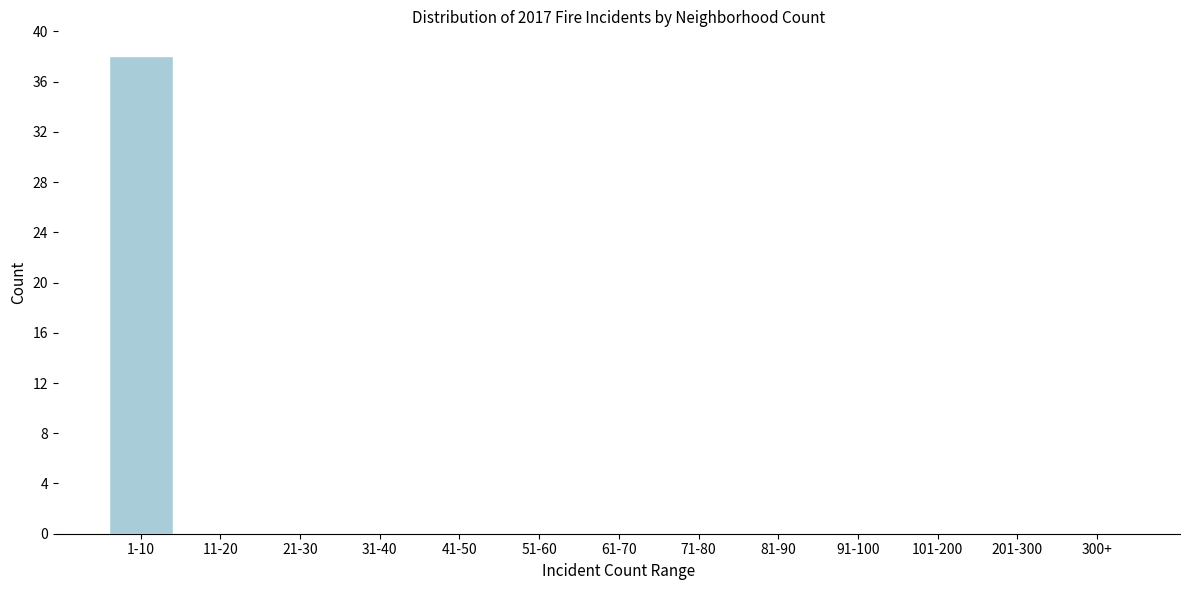

Reading left to right, what are all the values shown in this chart?

1-10=38	11-20=0	21-30=0	31-40=0	41-50=0	51-60=0	61-70=0	71-80=0	81-90=0	91-100=0	101-200=0	201-300=0	300+=0